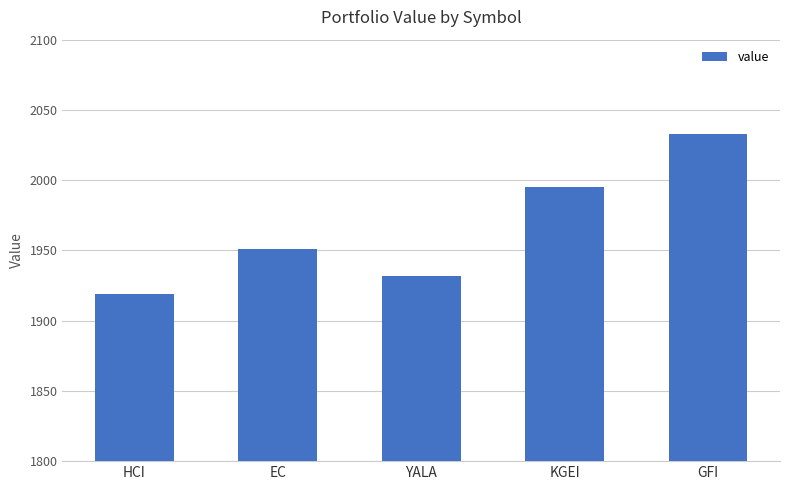

Rank the categories by value from highest to lowest.

GFI, KGEI, EC, YALA, HCI